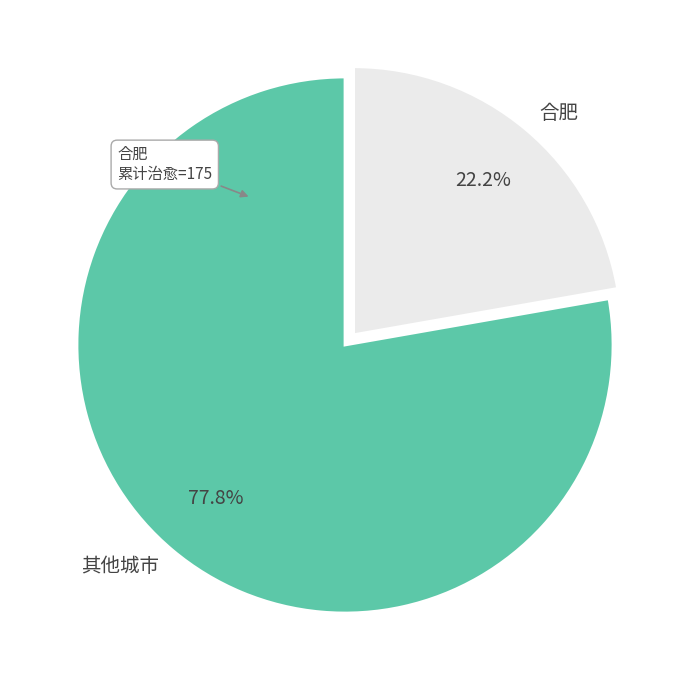

Which has a higher value, 其他城市 or 合肥?

其他城市